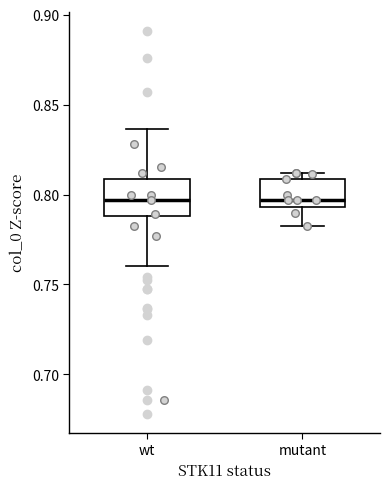

Where does the lower whisker of the box for wt end on the y-axis? The values are not printed on the chart, so give them approximately, as read against the axis.

0.760